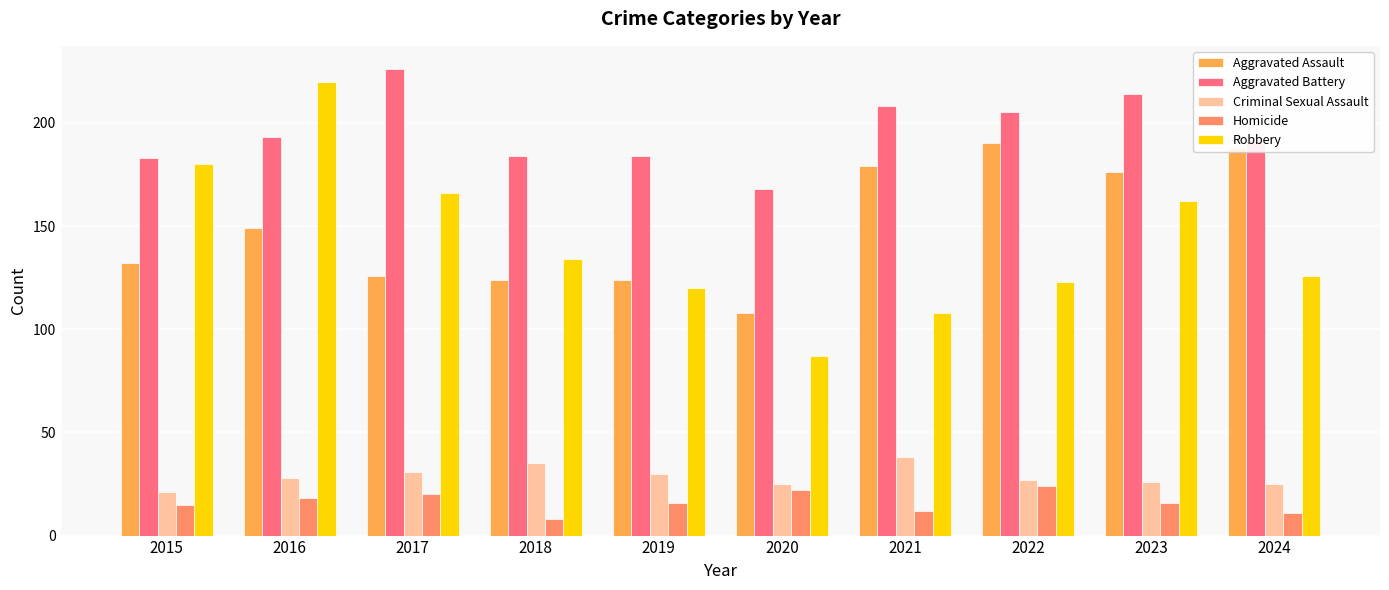

What is the difference between the highest and lowest values at 2020?

146